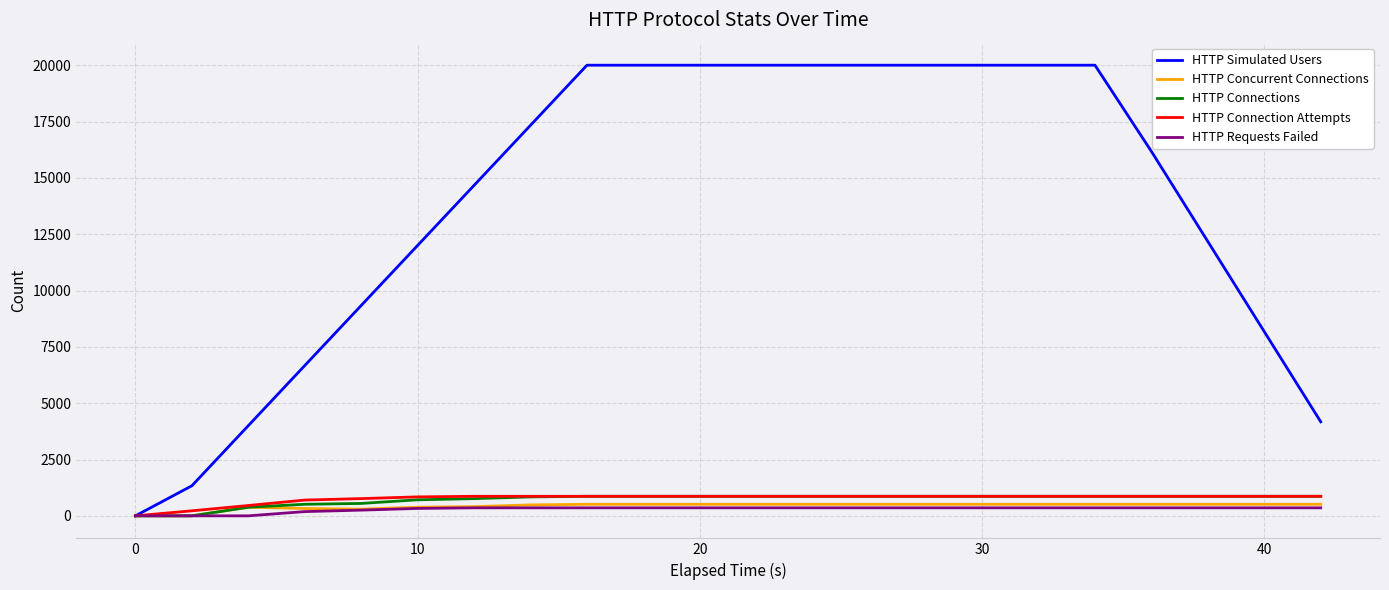

Which series has the widest spread of values?

HTTP Simulated Users